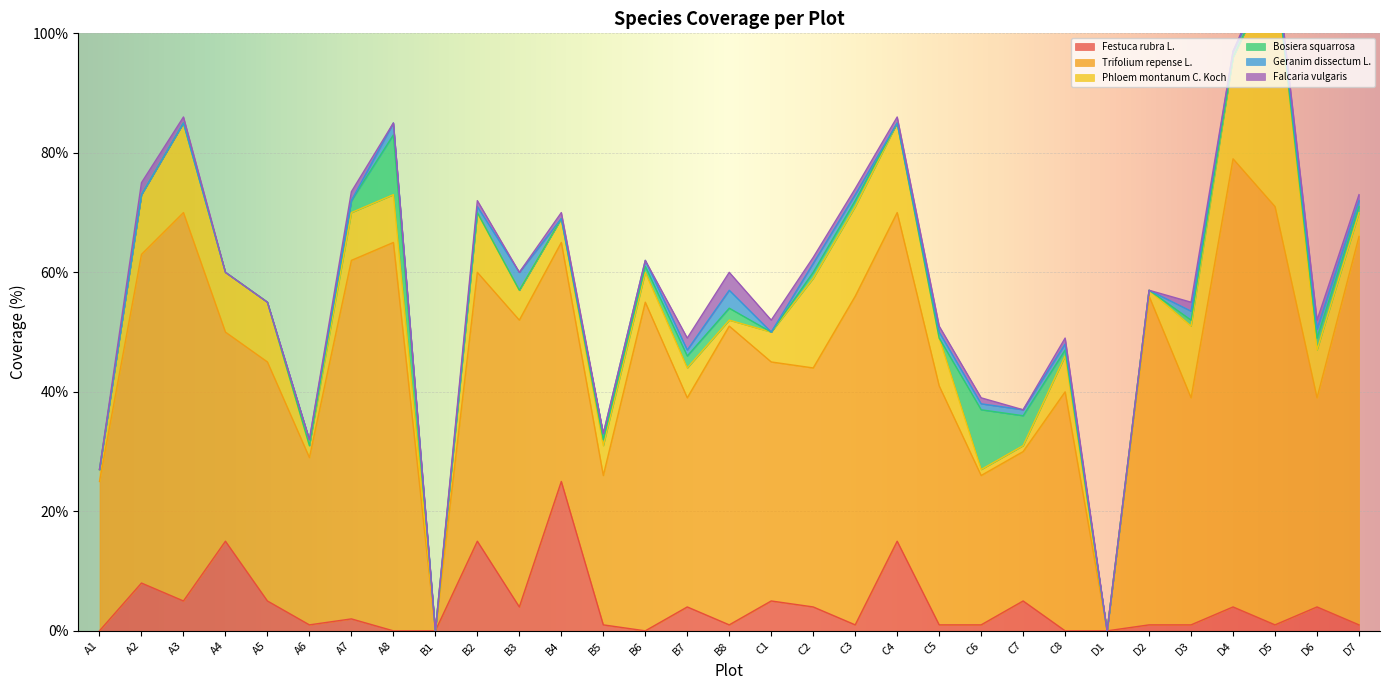

How many values in Festuca rubra L. are above zero?

25